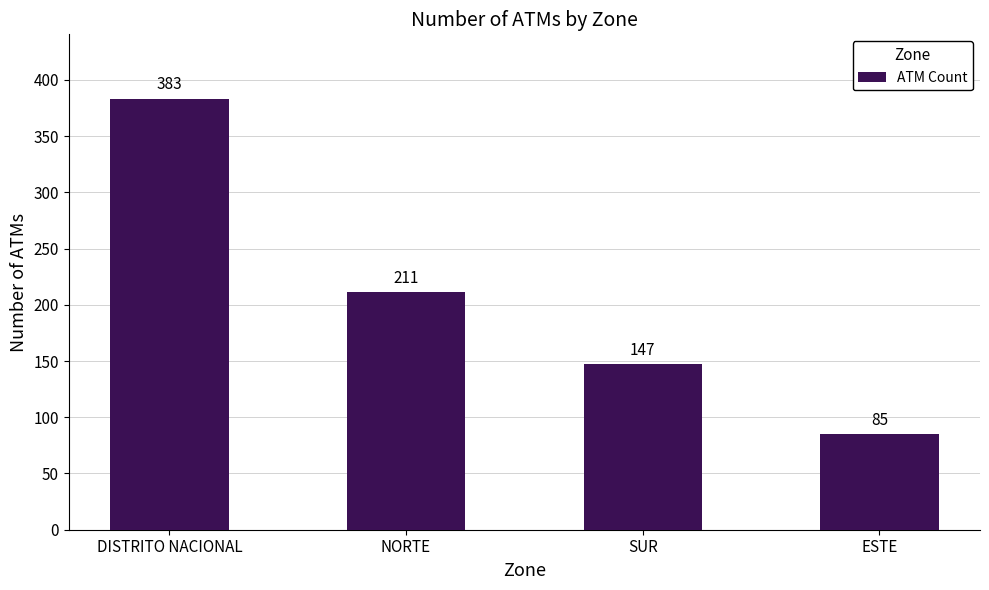

List the labels in order of value, largest first.

DISTRITO NACIONAL, NORTE, SUR, ESTE